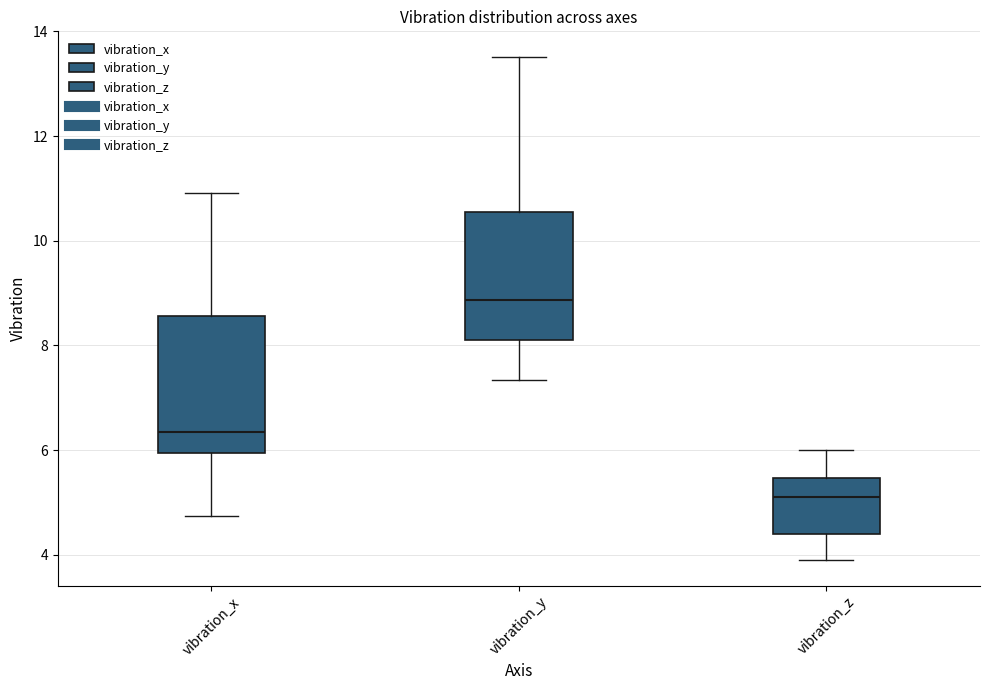

Reading left to right, read every box against the y-axis: the position of its median line, the range the box covers, and the ends of its whiskers. The values are not printed on the chart, so give them approximately, as read against the axis.

vibration_x: median 6.4, box 6.0 to 8.6, whiskers 4.8 to 11.0
vibration_y: median 8.8, box 8.2 to 10.6, whiskers 7.4 to 13.6
vibration_z: median 5.2, box 4.4 to 5.4, whiskers 3.8 to 6.0